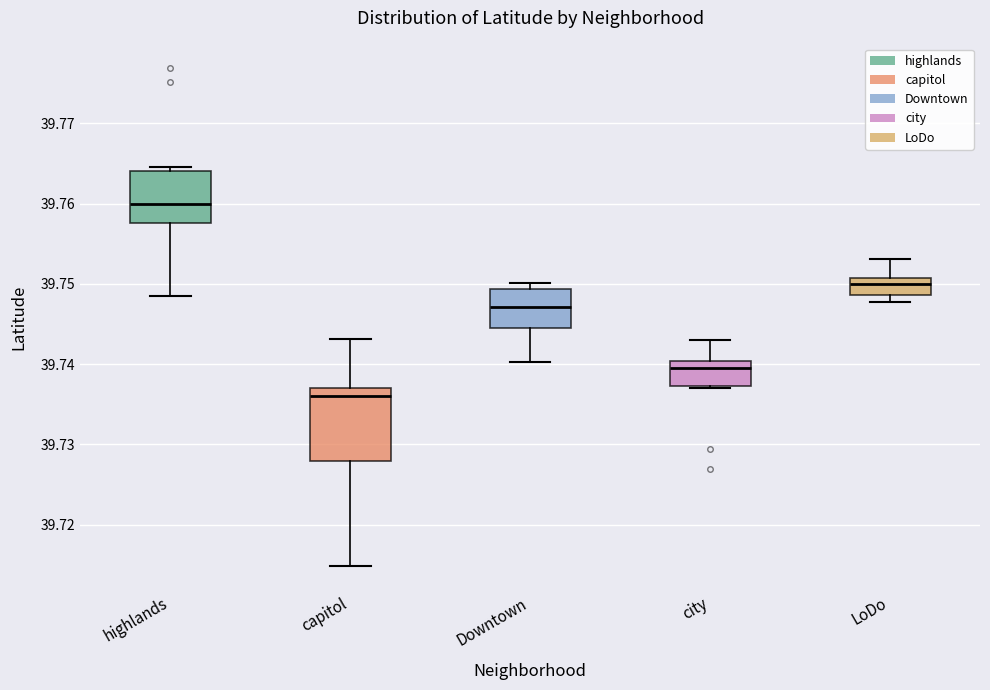

Where is the upper edge of the box for LoDo on the y-axis? The values are not printed on the chart, so give them approximately, as read against the axis.

39.751